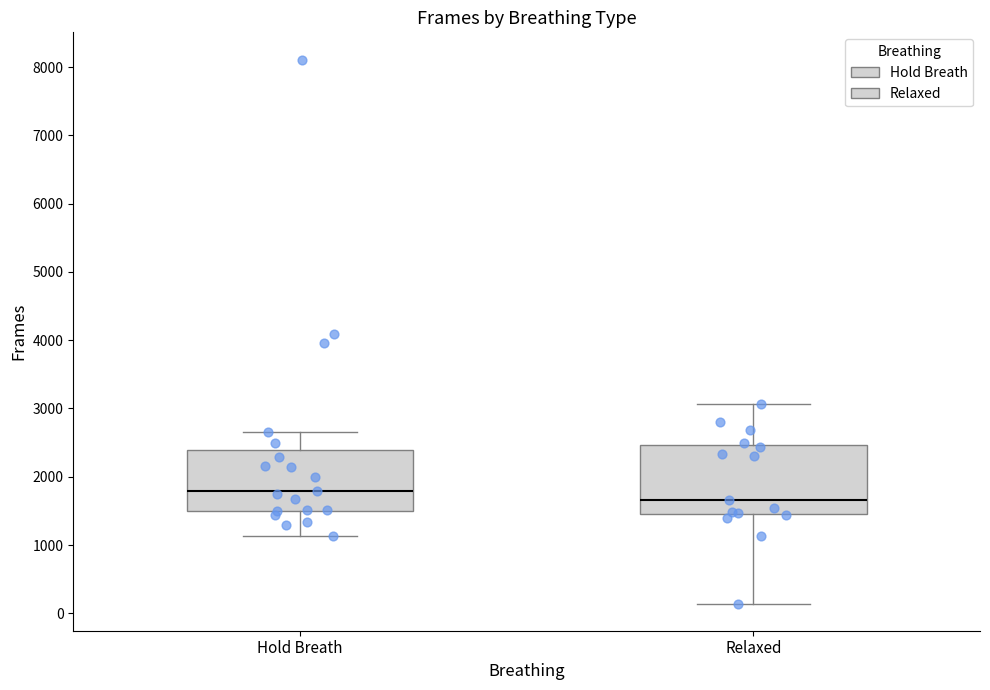

Which box is the tallest, from its lower edge to its upper edge?

Relaxed